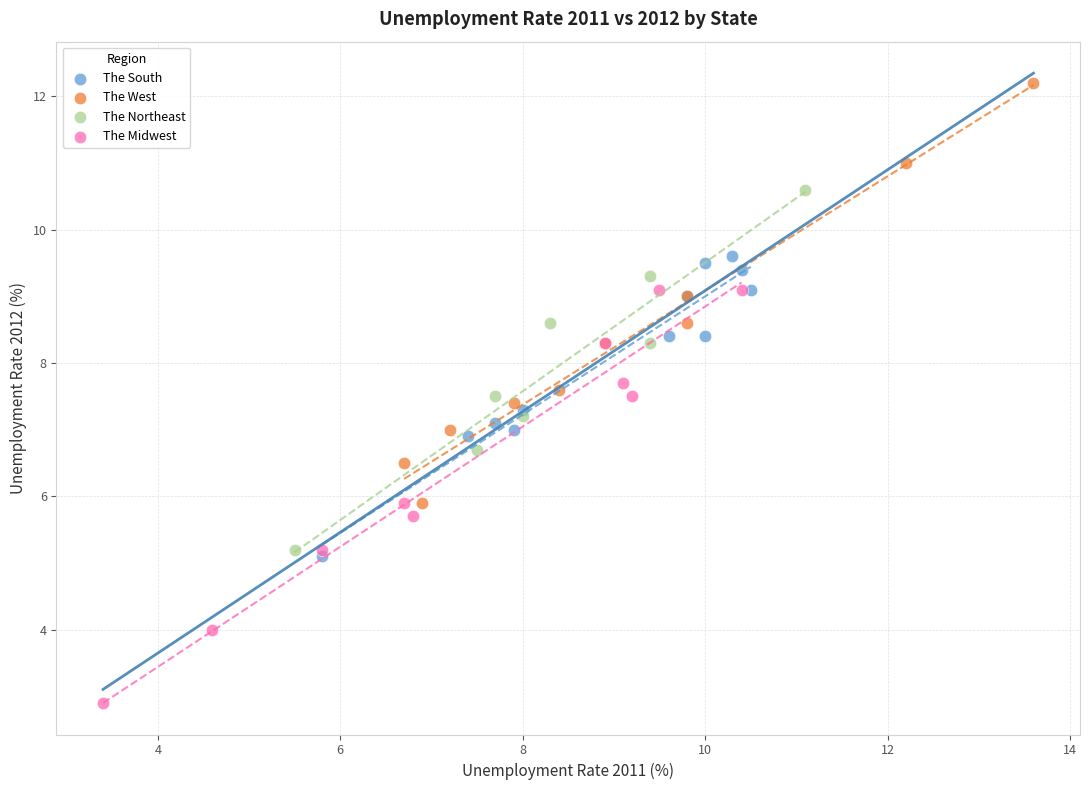

Which series contains the highest Y value?

The West